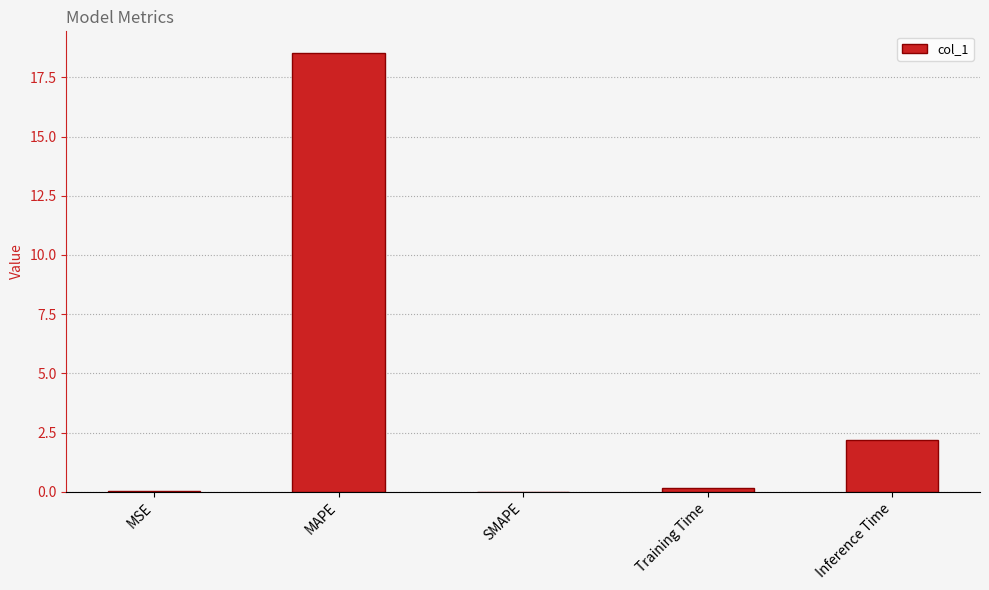

What is the maximum value shown in the chart?

18.5